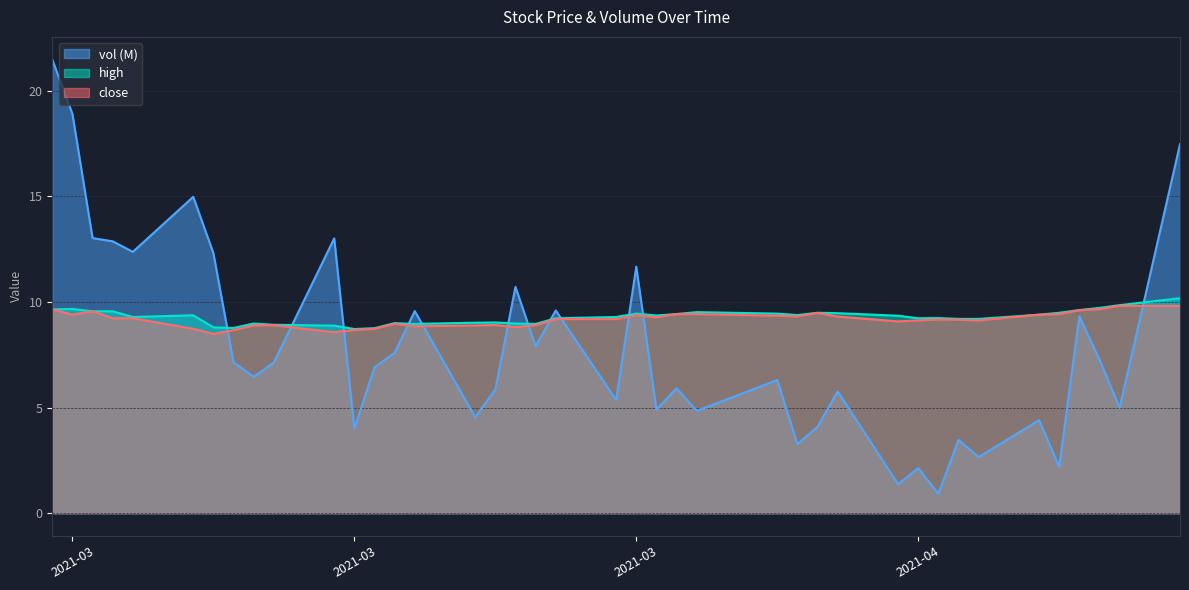

Reading left to right, extract all data points from this chart.

close: 20210301=9.7	20210302=9.4	20210303=9.6	20210304=9.2	20210305=9.2	20210308=8.7	20210309=8.5	20210310=8.7	20210311=8.9	20210312=8.9	20210315=8.6	20210316=8.7	20210317=8.7	20210318=9.0	20210319=8.8	20210322=8.9	20210323=8.9	20210324=8.8	20210325=8.9	20210326=9.2	20210329=9.2	20210330=9.4	20210331=9.3	20210401=9.4	20210402=9.4	20210406=9.3	20210407=9.3	20210408=9.5	20210409=9.3	20210412=9.1	20210413=9.1	20210414=9.2	20210415=9.2	20210416=9.1	20210419=9.4	20210420=9.4	20210421=9.6	20210422=9.7	20210423=9.8	20210426=9.8
high: 20210301=9.7	20210302=9.7	20210303=9.6	20210304=9.6	20210305=9.3	20210308=9.4	20210309=8.8	20210310=8.8	20210311=9.0	20210312=8.9	20210315=8.9	20210316=8.7	20210317=8.8	20210318=9.0	20210319=9.0	20210322=9.0	20210323=9.0	20210324=9.0	20210325=9.0	20210326=9.2	20210329=9.3	20210330=9.4	20210331=9.4	20210401=9.4	20210402=9.5	20210406=9.4	20210407=9.4	20210408=9.5	20210409=9.5	20210412=9.3	20210413=9.2	20210414=9.2	20210415=9.2	20210416=9.2	20210419=9.4	20210420=9.5	20210421=9.6	20210422=9.7	20210423=9.8	20210426=10.2
vol: 20210301=21.5	20210302=18.9	20210303=13.0	20210304=12.9	20210305=12.4	20210308=15.0	20210309=12.3	20210310=7.1	20210311=6.5	20210312=7.1	20210315=13.0	20210316=4.0	20210317=6.9	20210318=7.6	20210319=9.6	20210322=4.5	20210323=5.9	20210324=10.7	20210325=7.9	20210326=9.6	20210329=5.4	20210330=11.7	20210331=4.9	20210401=5.9	20210402=4.8	20210406=6.3	20210407=3.3	20210408=4.1	20210409=5.8	20210412=1.4	20210413=2.1	20210414=0.9	20210415=3.5	20210416=2.7	20210419=4.4	20210420=2.2	20210421=9.3	20210422=7.3	20210423=5.0	20210426=17.5